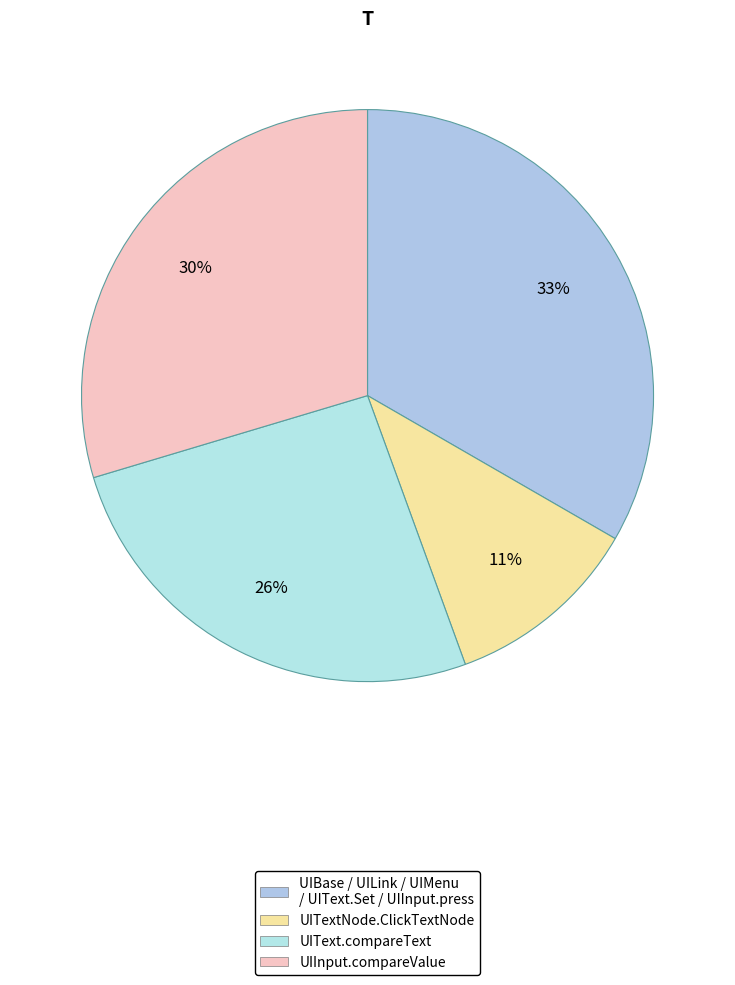

How many segments does this pie chart have?

4